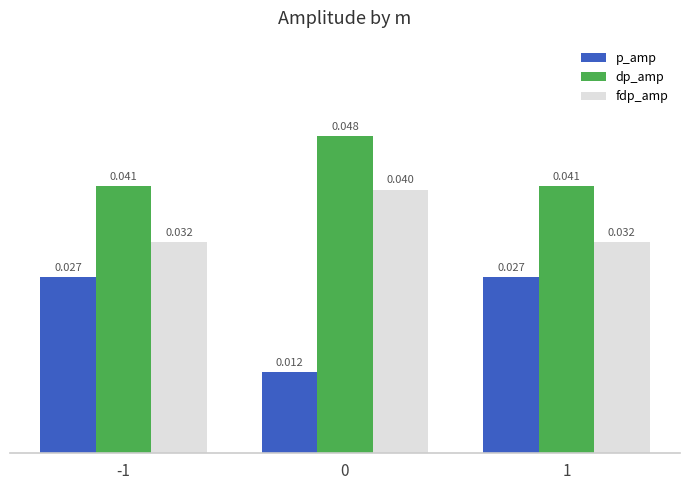

Which series has the largest total across all categories?

dp_amp